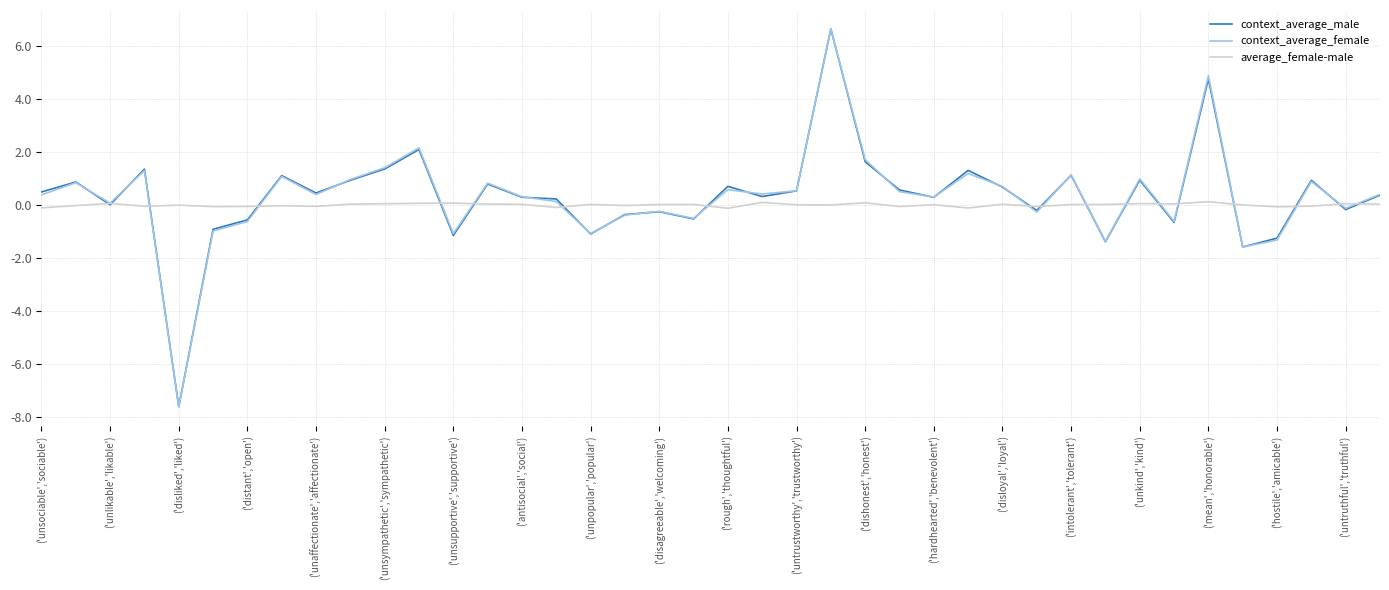

Which series has the widest spread of values?

context_average_female